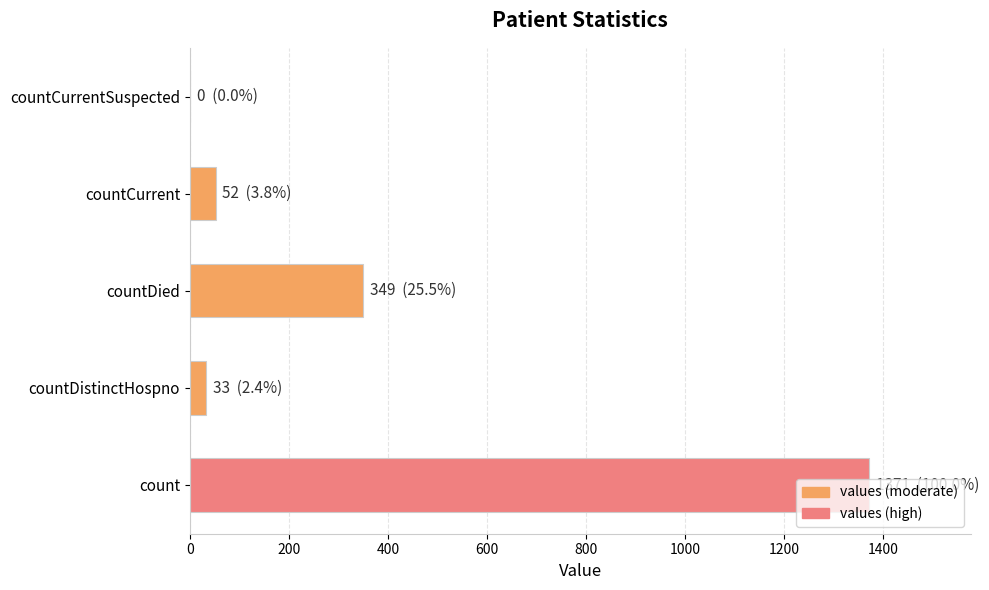

True or false: the data shows 0 at countCurrentSuspected.

True